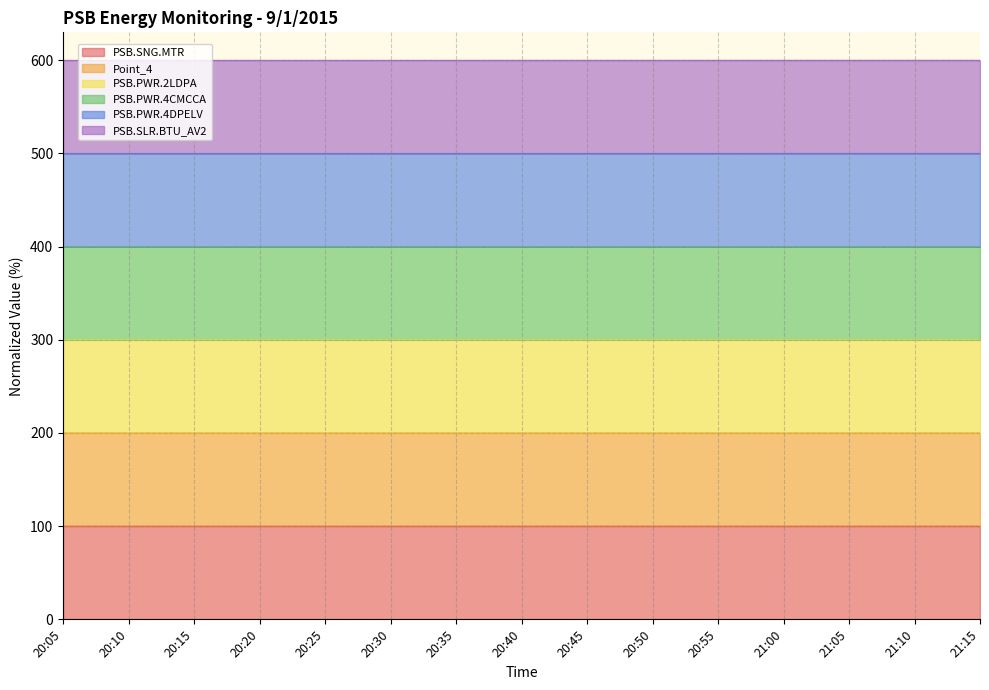

Where is PSB.PWR.4CMCCA nearest to the value 299?

20:05